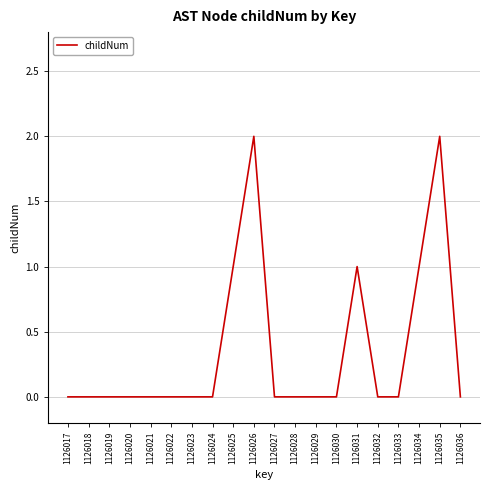

Which has a higher value, 1126017 or 1126035?

1126035